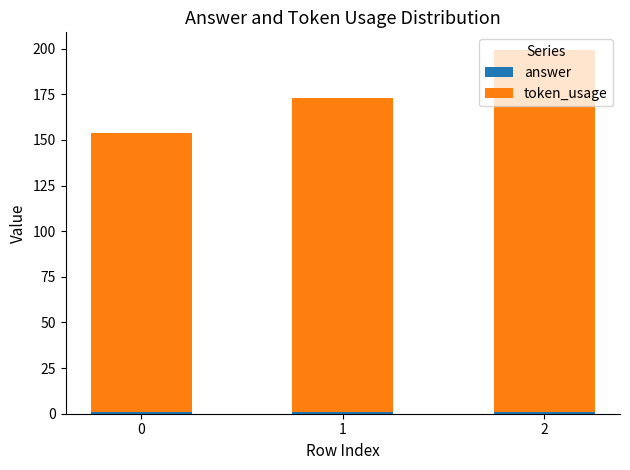

Are the bars grouped side by side (vs. stacked)?

No